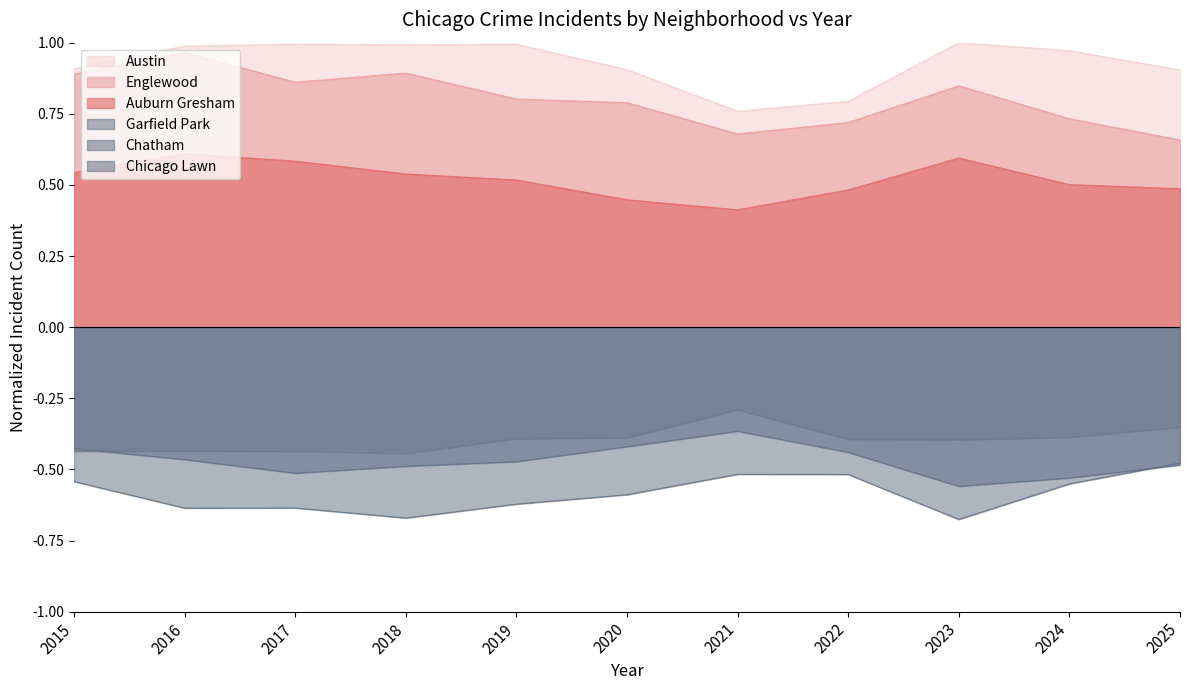

What is the difference between the maximum and minimum values in the Chicago Lawn series?

0.2